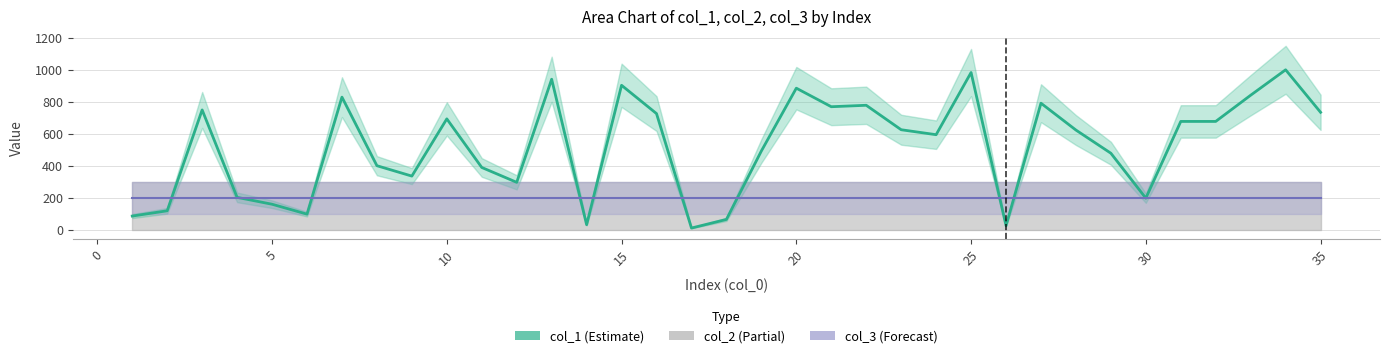

How many times do col_1 and col_3 cross each other?

11